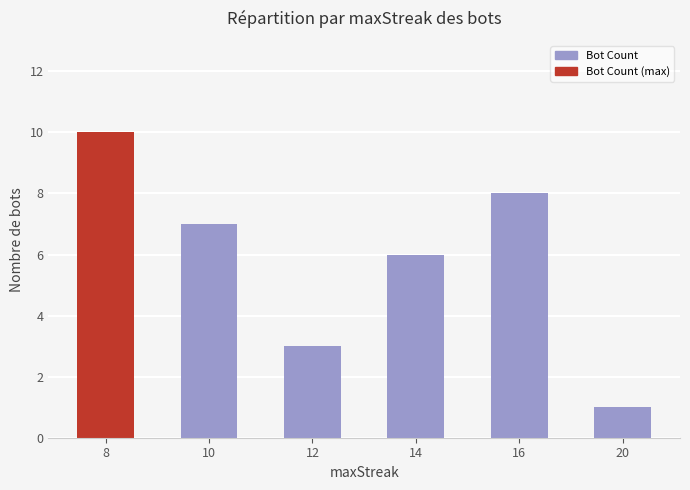

What is the value of the 4th bar from the left?

6